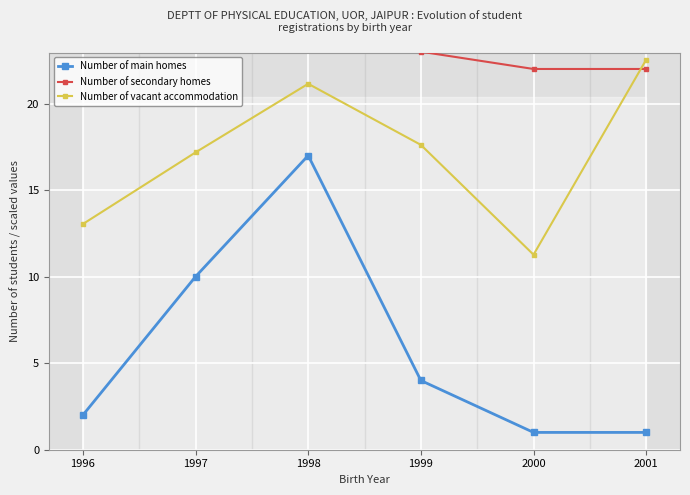

Which label corresponds to the largest value in the chart?

1996